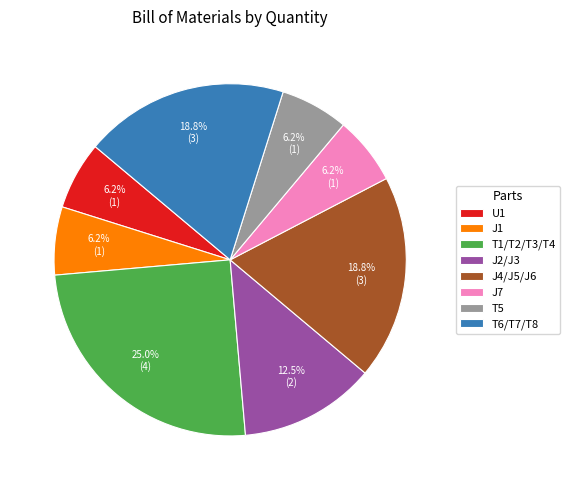

To the nearest percent, what portion does T5 represent?

6%